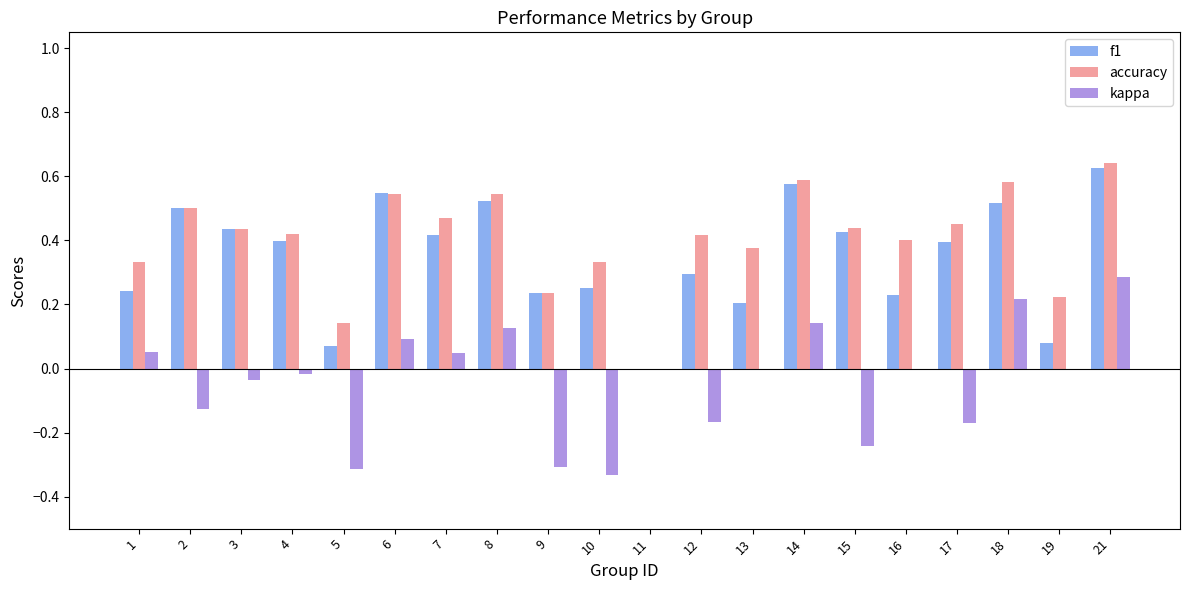

What is the sum of all kappa values?

-0.7